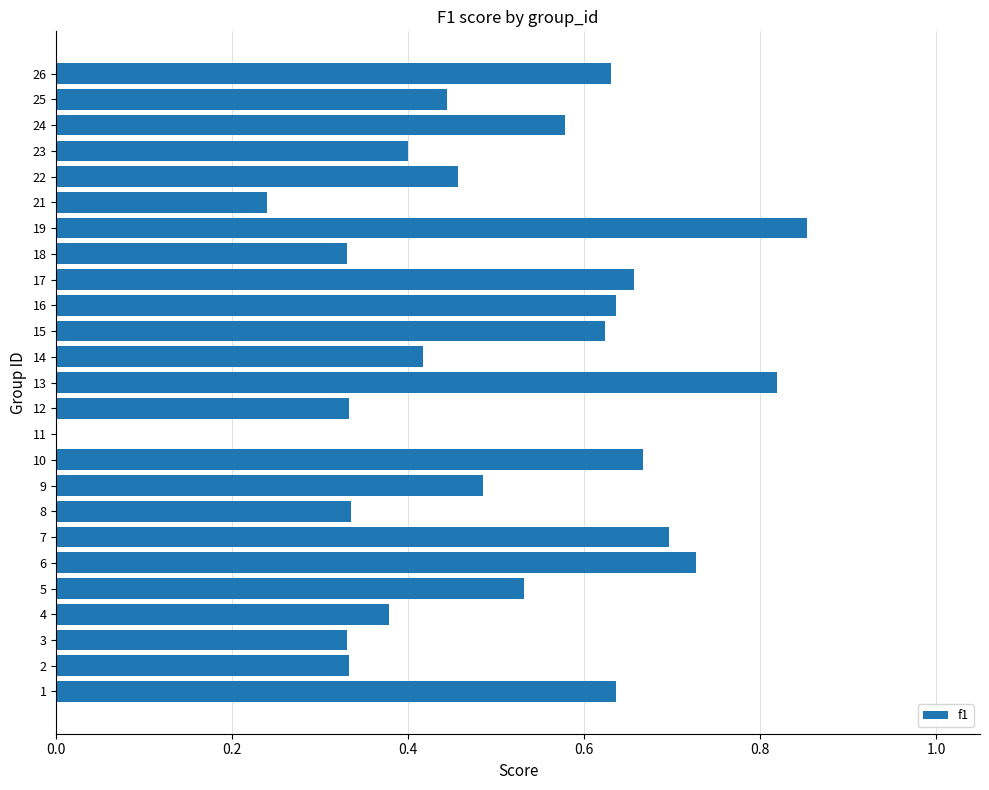

Which has a higher value, 15 or 4?

15